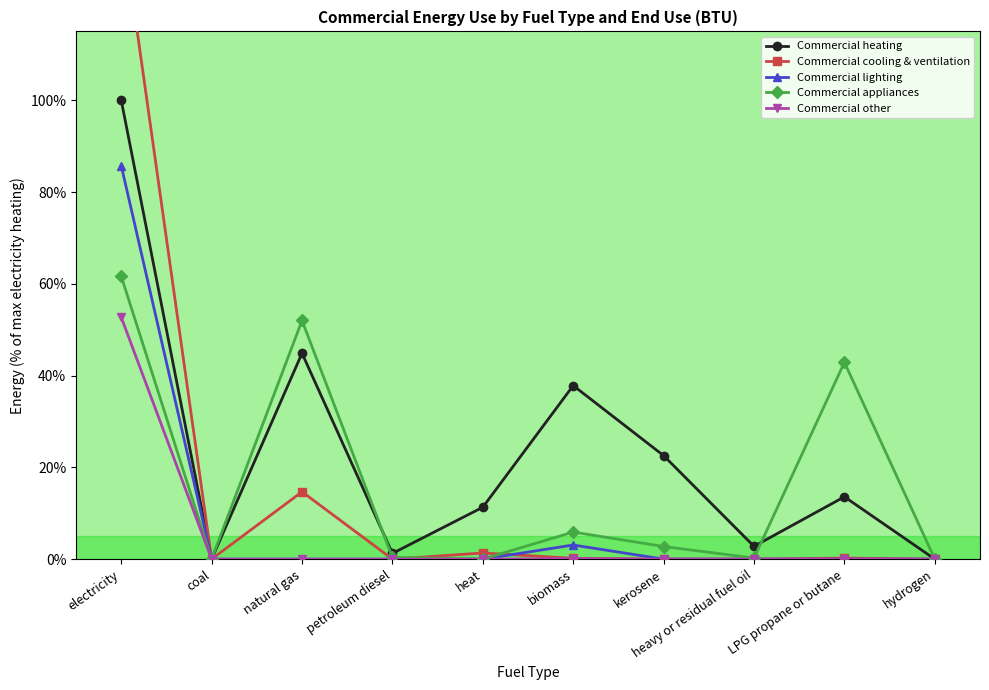

What is the spread (max minus min) of values at kerosene?

22.6